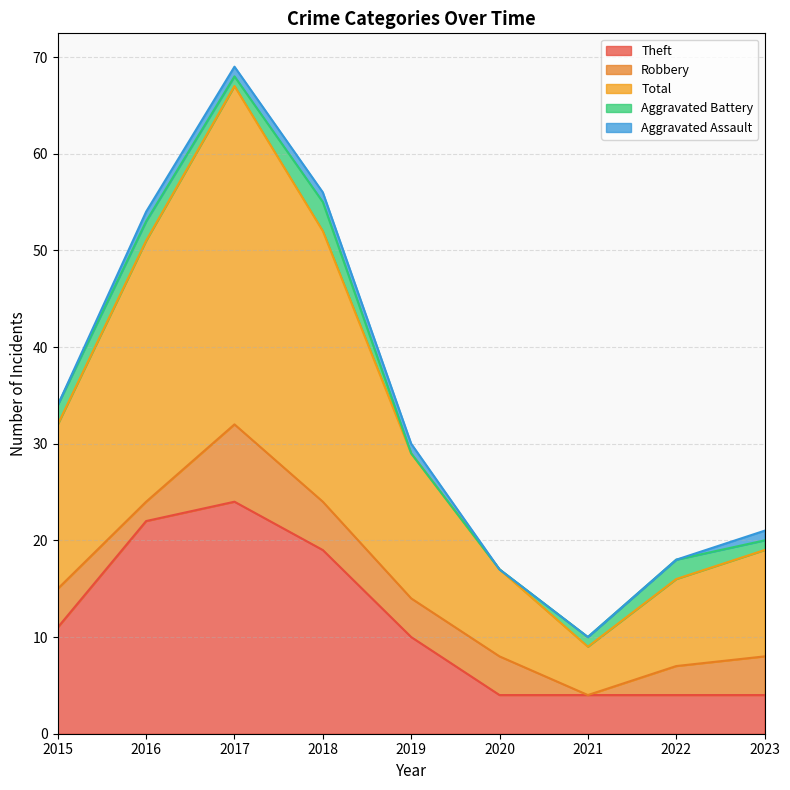

After their last crossing, which series has the higher values: Aggravated Battery or Aggravated Assault?

Aggravated Assault